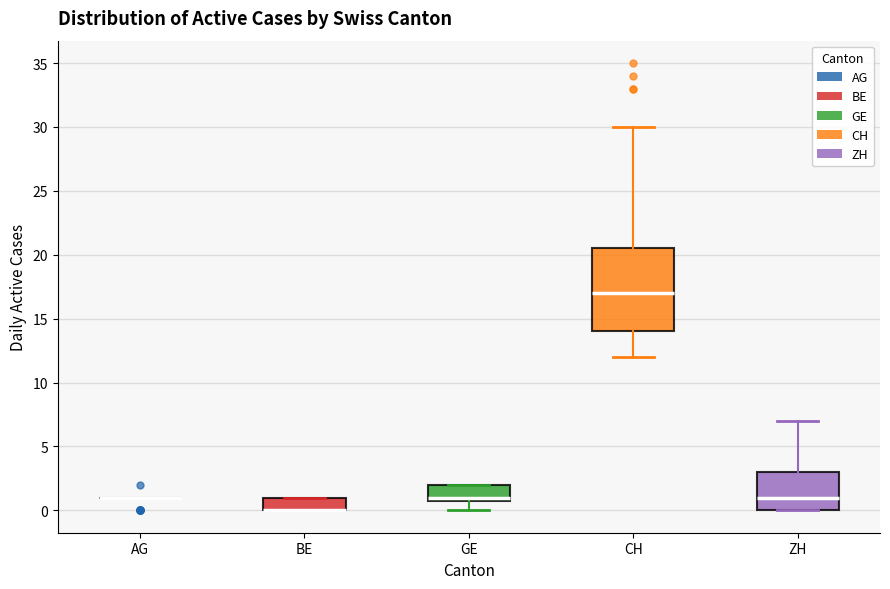

Where is the lower edge of the box for GE on the y-axis? The values are not printed on the chart, so give them approximately, as read against the axis.

1.0